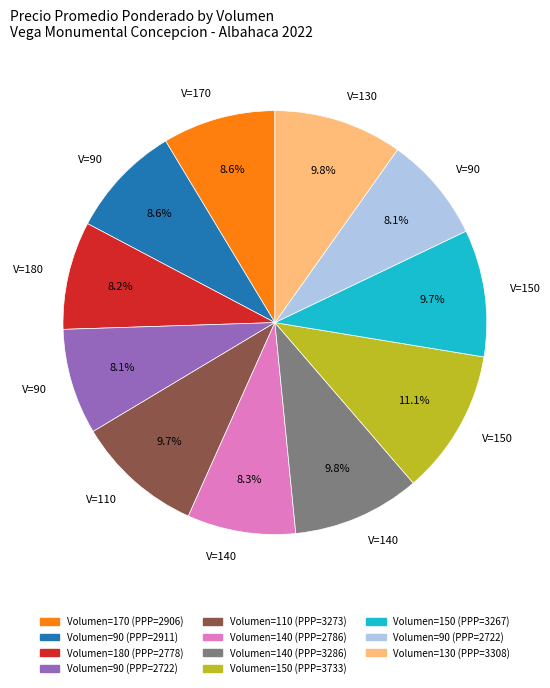

Is there any slice that represents more than half of the pie?

No